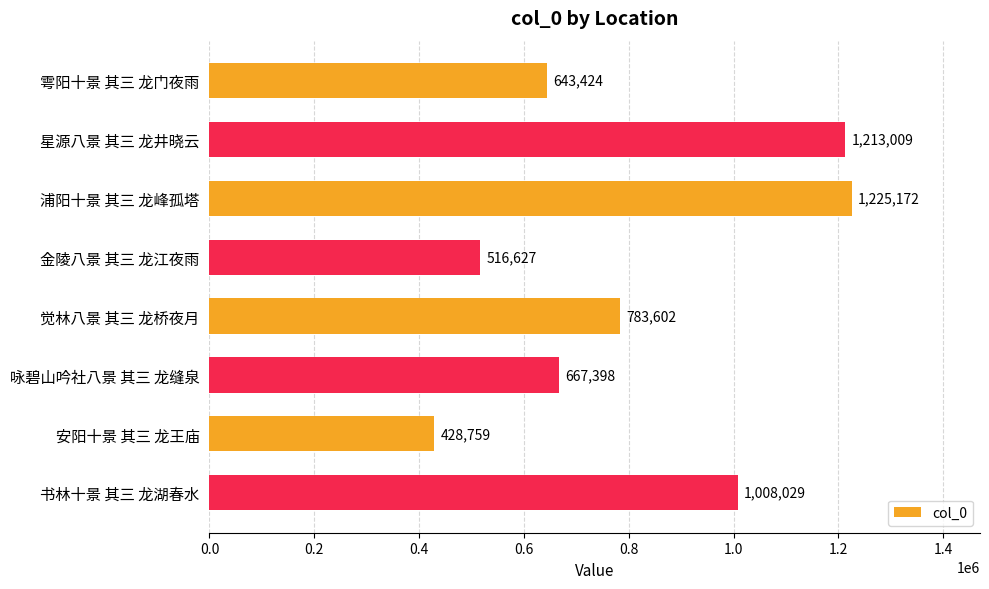

Are the bars grouped side by side (vs. stacked)?

No